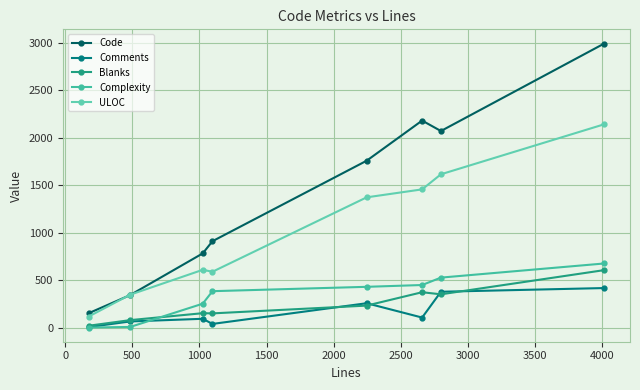

How many interior local valleys does the Blanks series have?

2